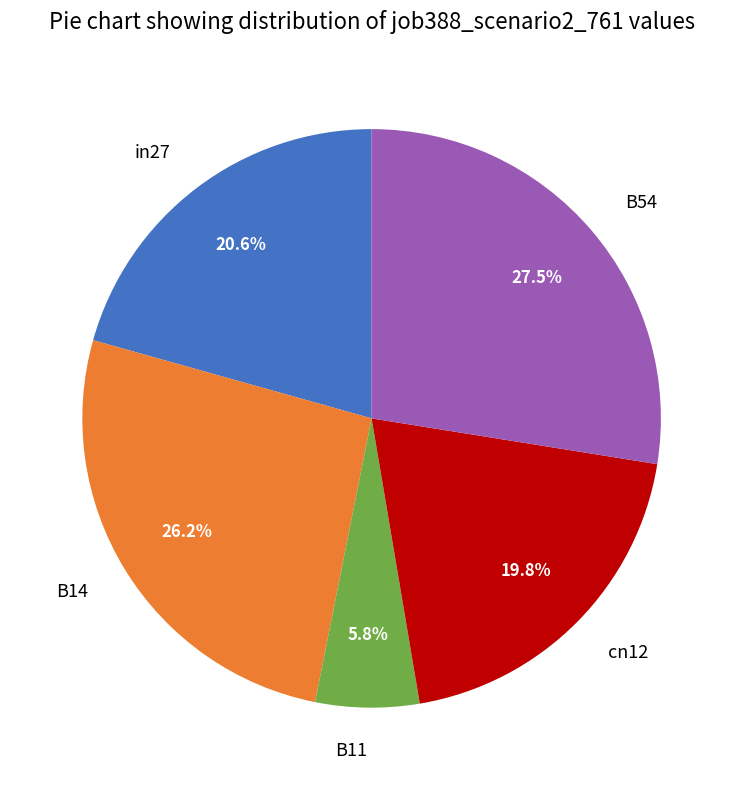

Count the number of slices in the pie.

5